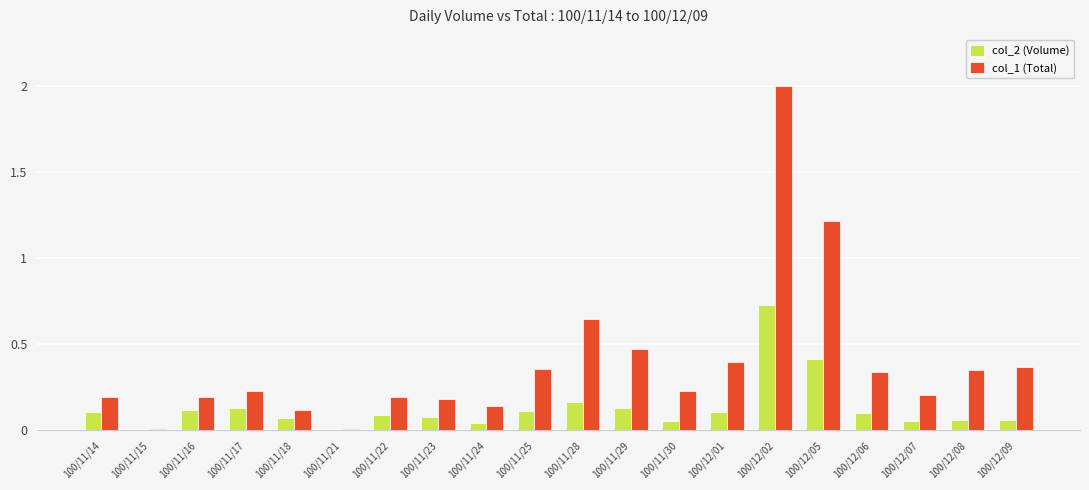

What is the sum of all col_2 (Volume) values?

2.6